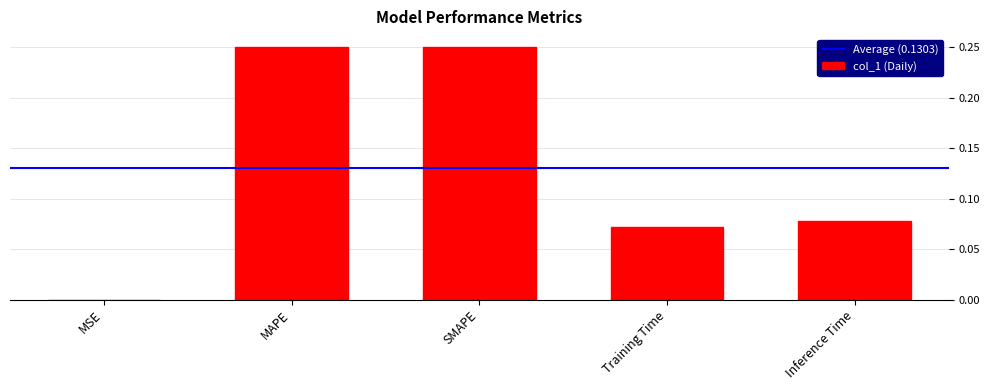

Are the bars horizontal?

No